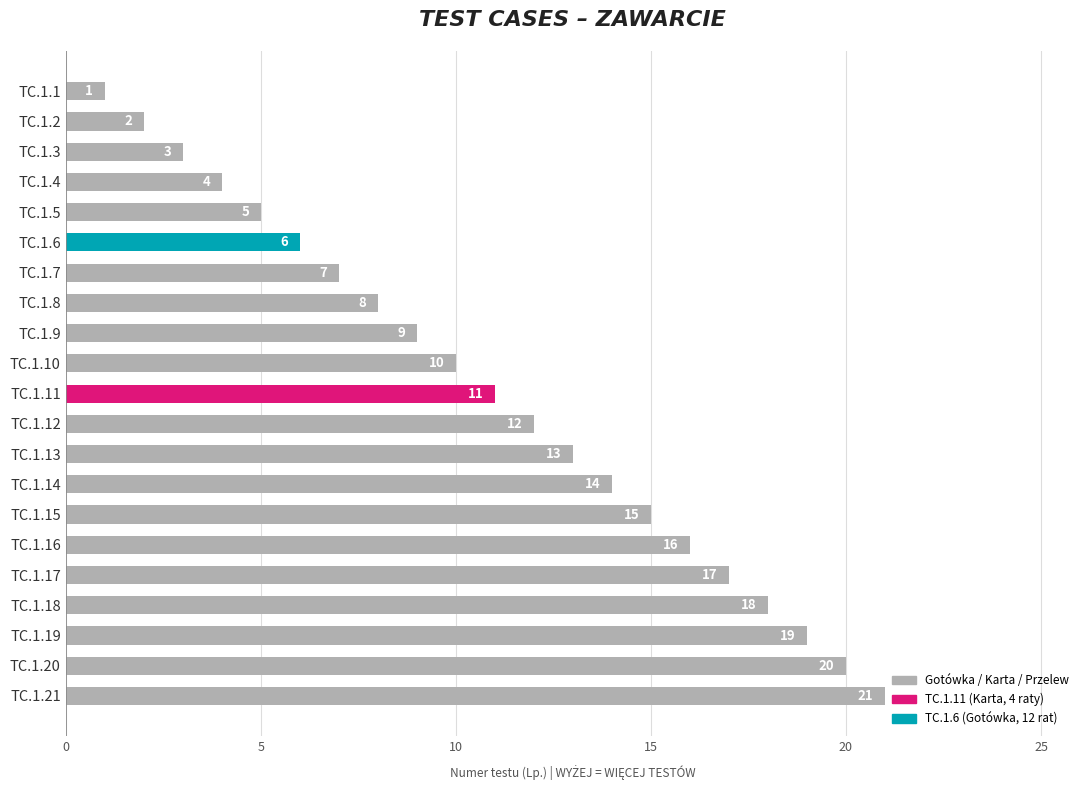

What is the change in value from TC.1.1 to TC.1.18?

+17